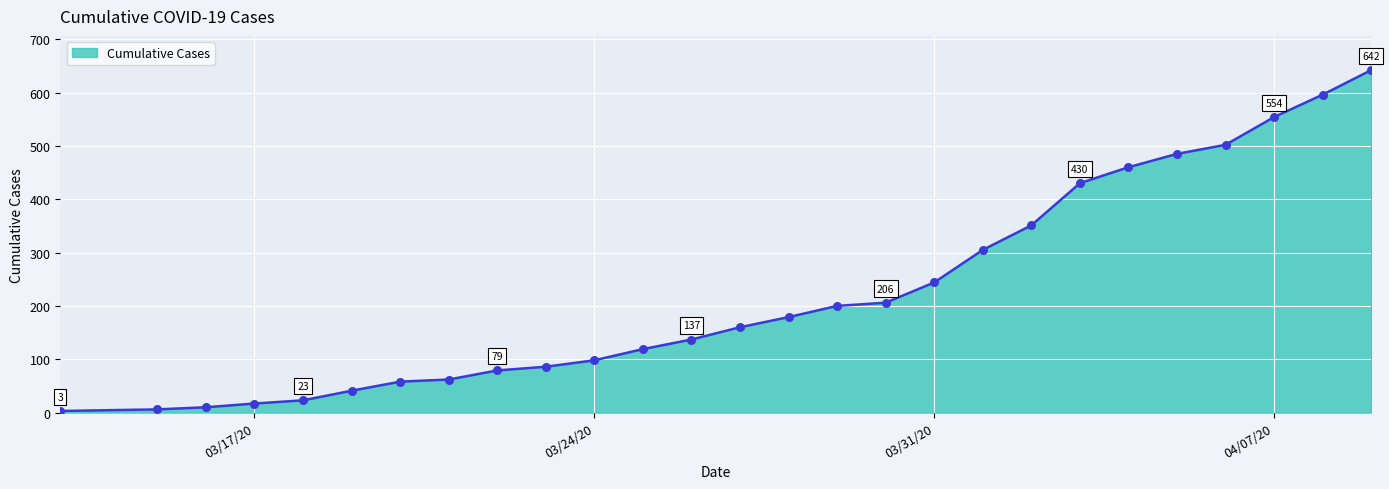

What is the greatest value displayed?

642